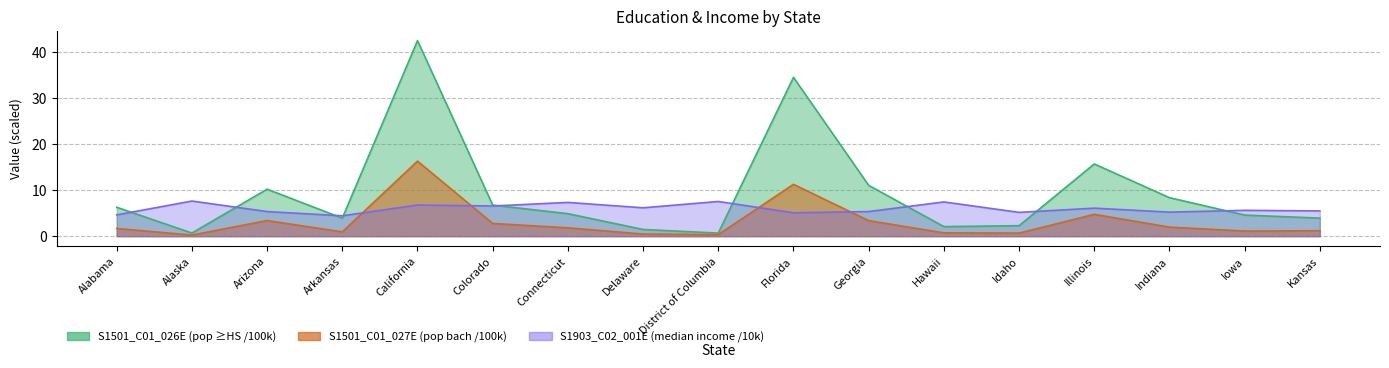

What is the maximum value shown in the chart?

42.5